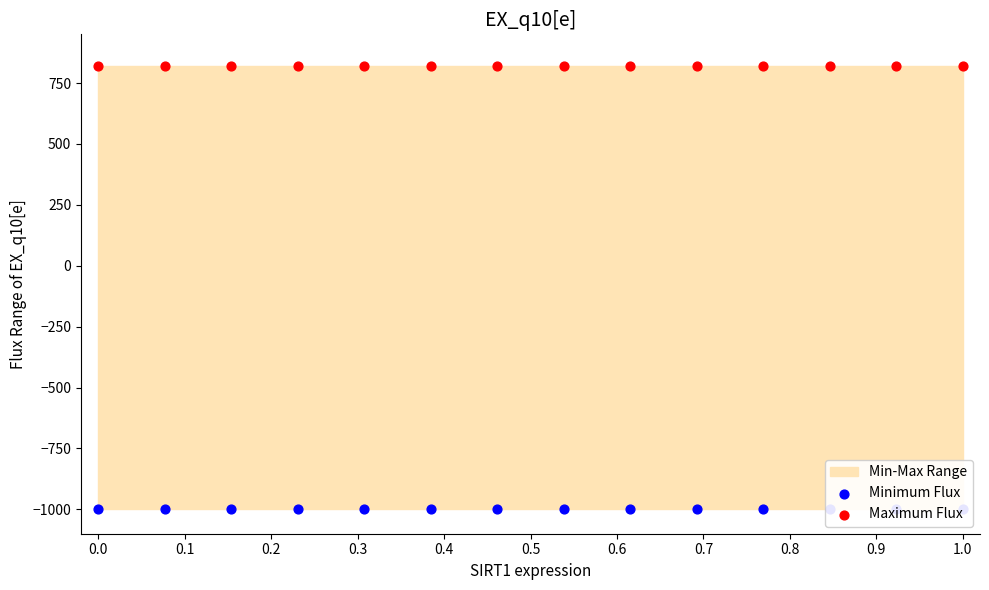

At how many categories does at least one series exceed 563?

14